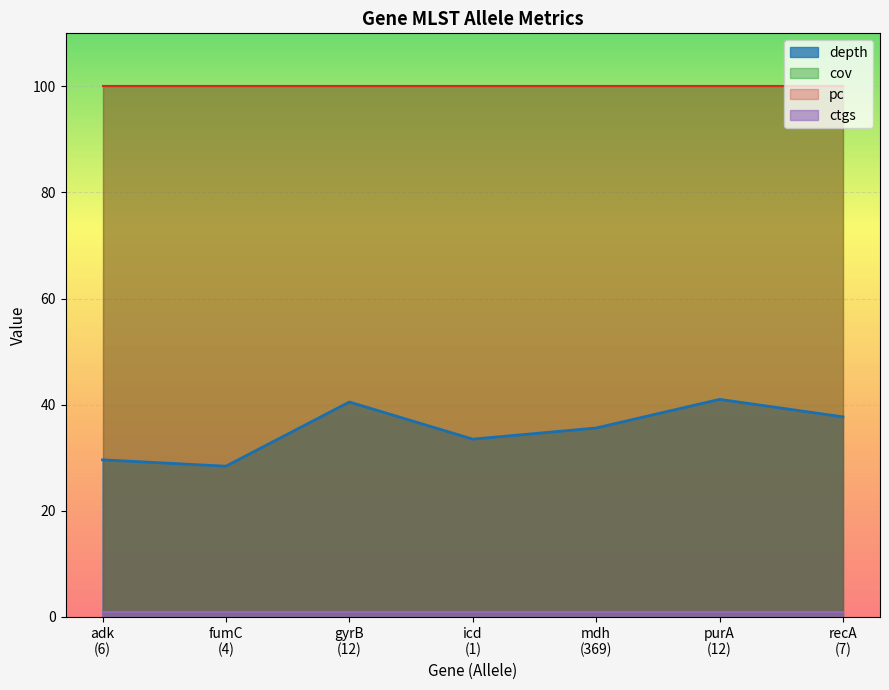

Count the number of categories in the chart.

7